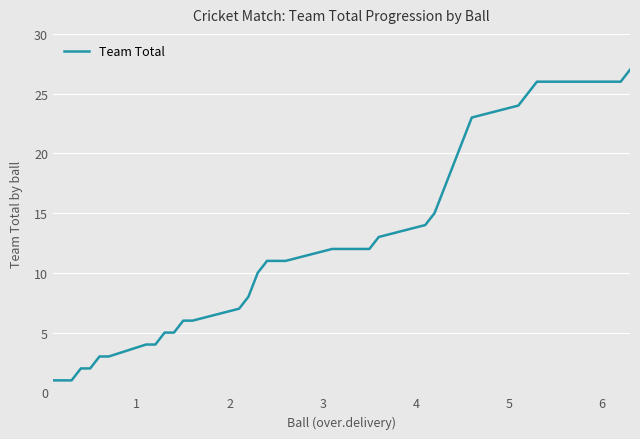

What is the value of the 15th point from the left?

8